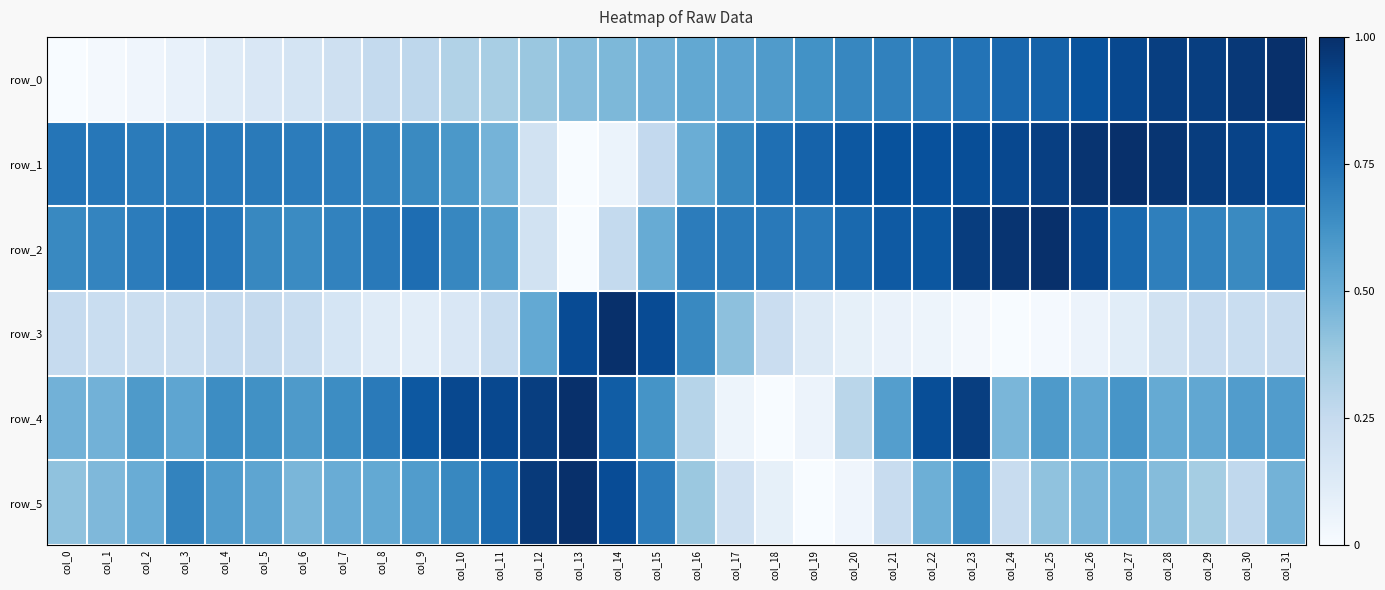

Which has a higher value, col_3 or col_20?

col_20